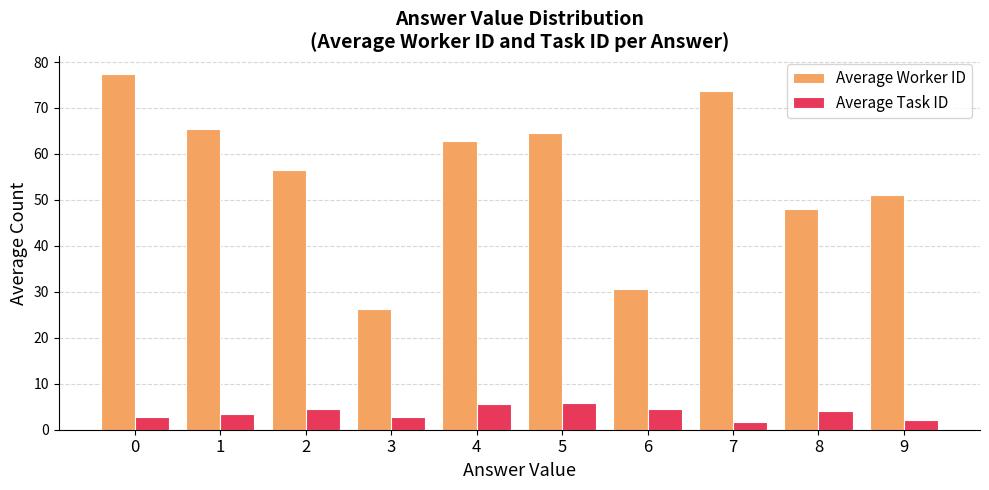

What is the maximum value shown in the chart?

77.3